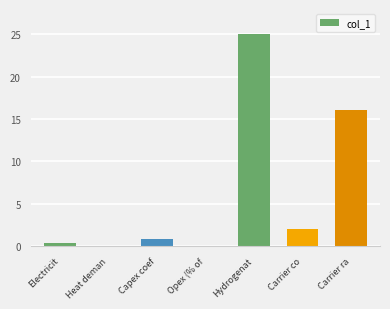

What is the sum of all values?

44.3